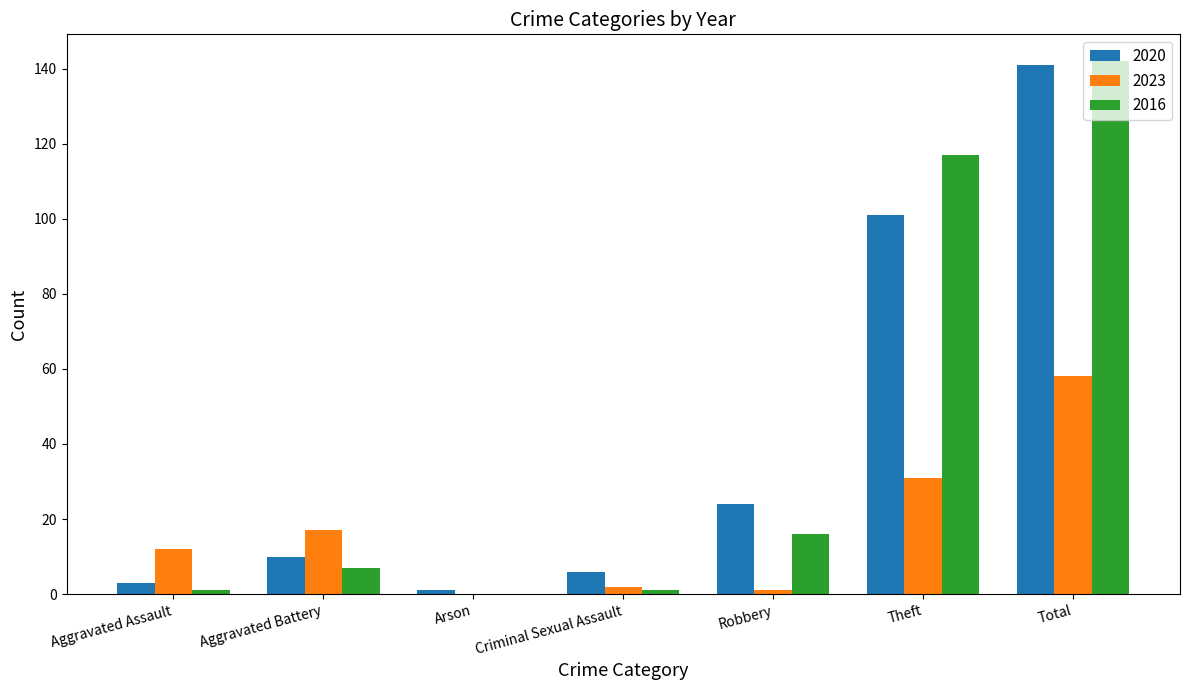

Is the value of 2023 at Robbery greater than the value of 2020 at Aggravated Battery?

No